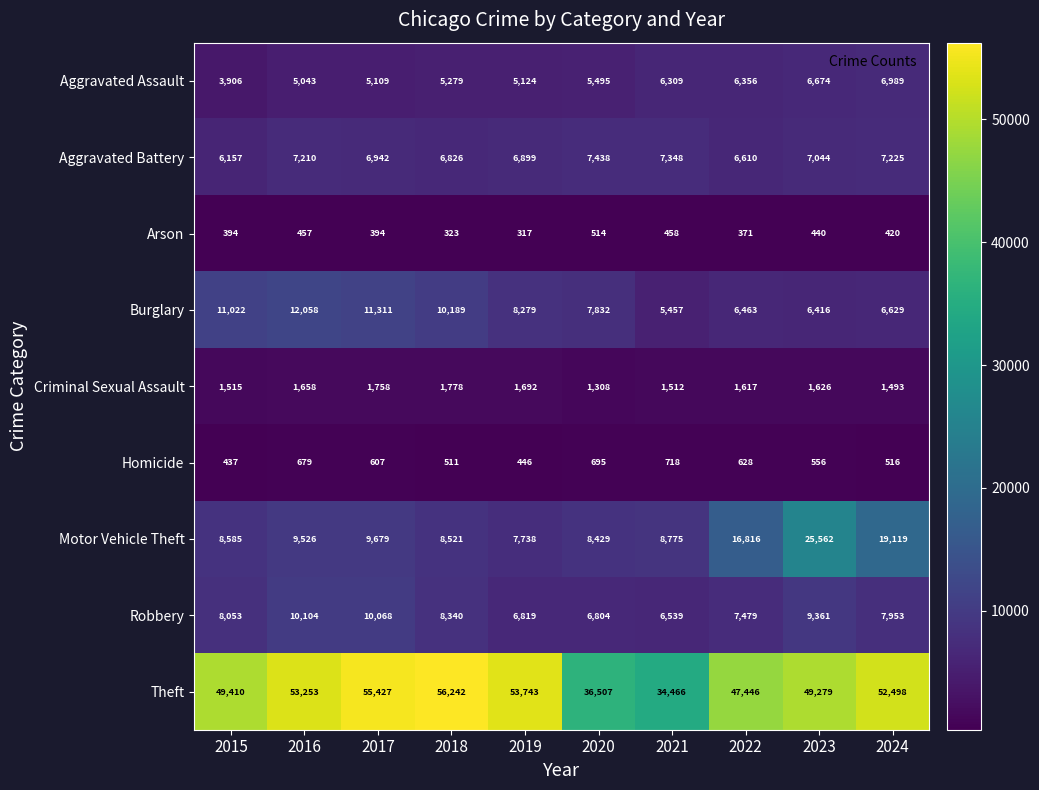

The Criminal Sexual Assault series shows 566 at 2022. True or false?

False